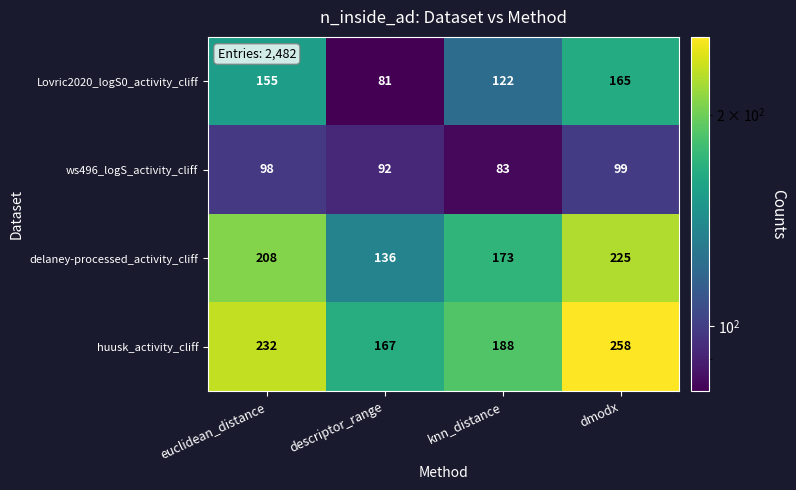

What is the total value across all series at euclidean_distance?

693